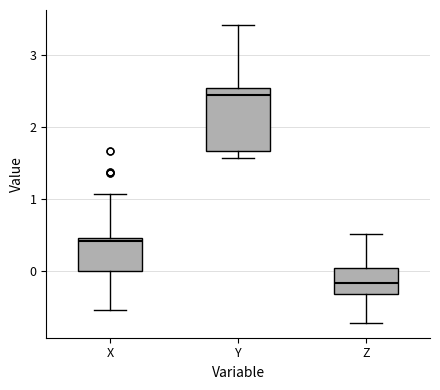

Where is the lower edge of the box for X on the y-axis? The values are not printed on the chart, so give them approximately, as read against the axis.

0.0